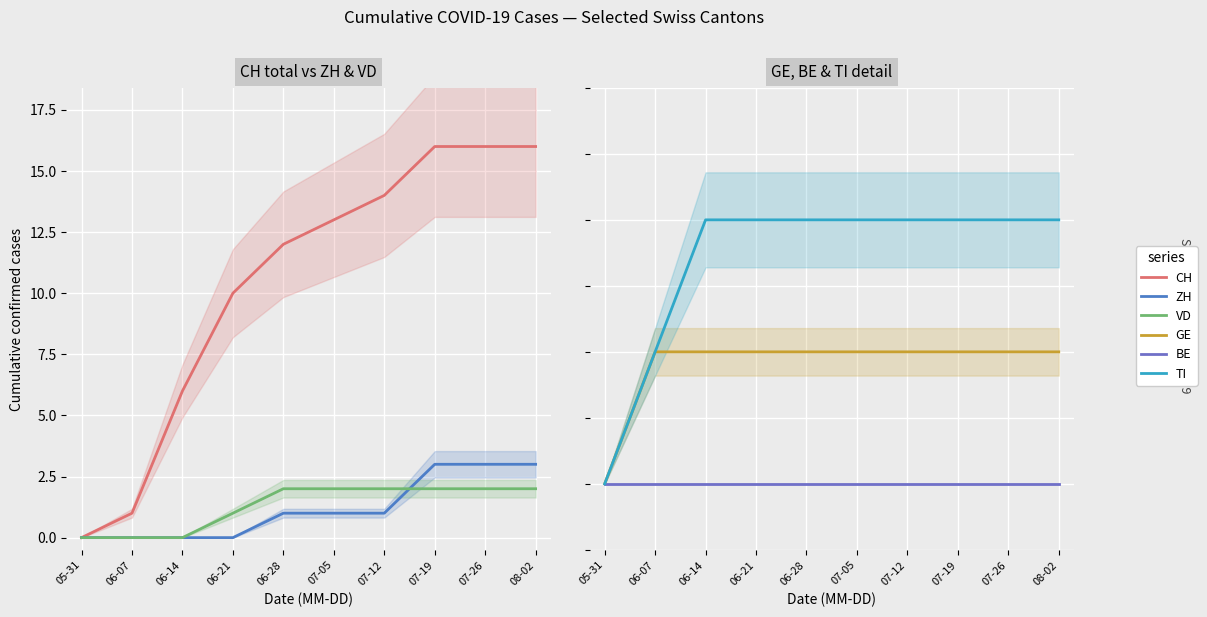

Count the GE values in the range 1 to 2.

9